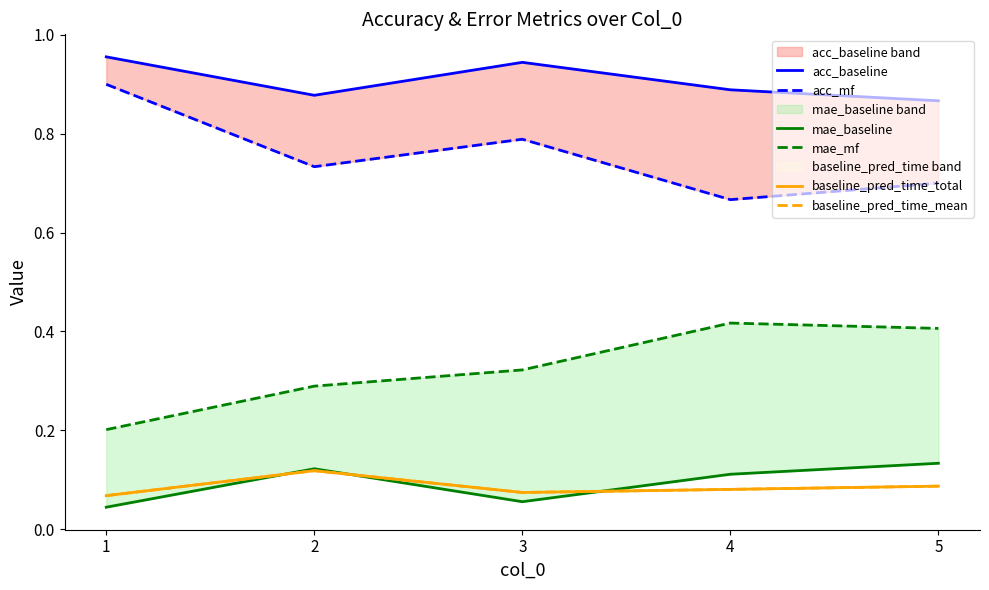

Rank the categories by mae_mf value from highest to lowest.

4, 5, 3, 2, 1